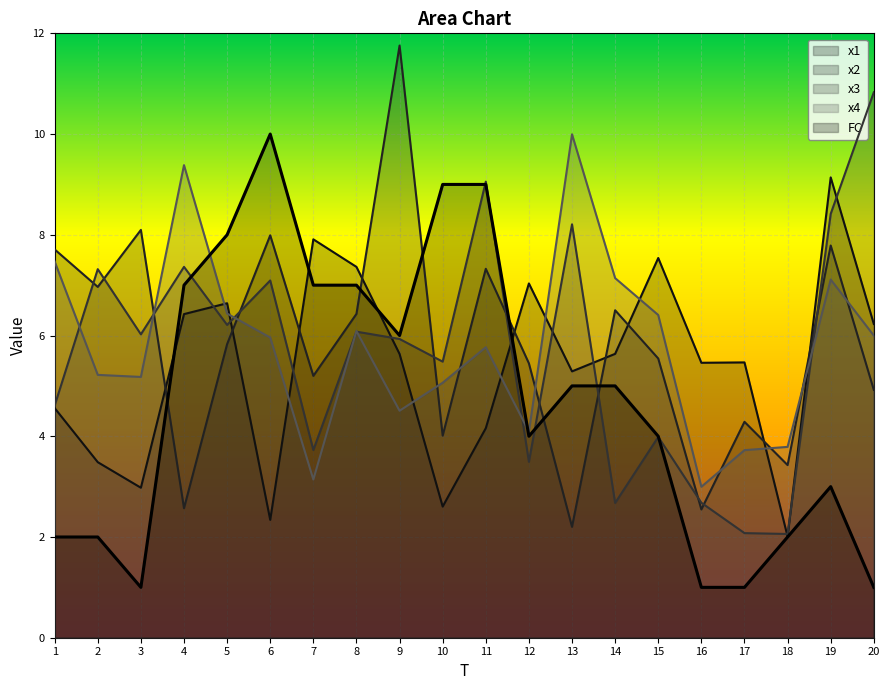

After their last crossing, which series has the higher values: x4 or x3?

x3